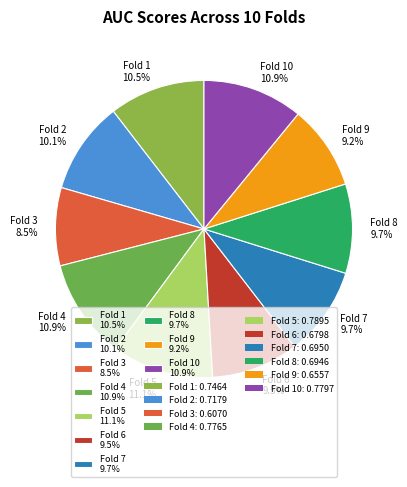

How much of the chart is everything except Fold 2 10.1%?

89.9%